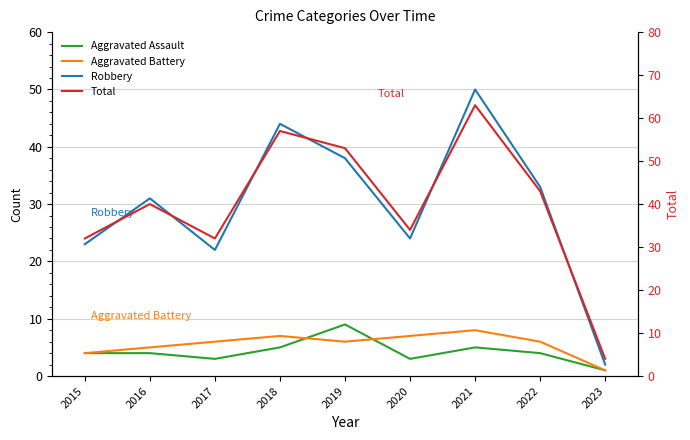

What value does the Aggravated Assault series have at 2015?

4